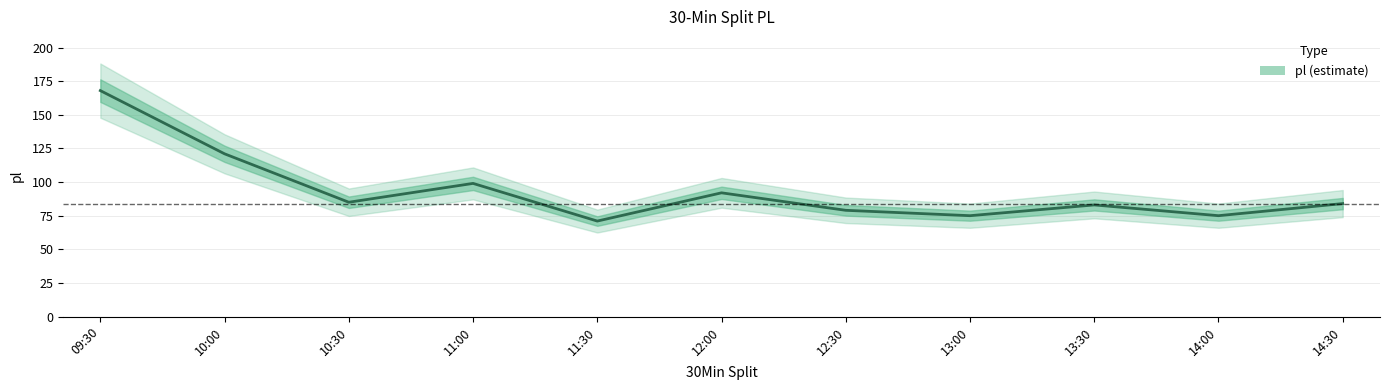

The chart shows a value of 116 at 12:30. True or false?

False